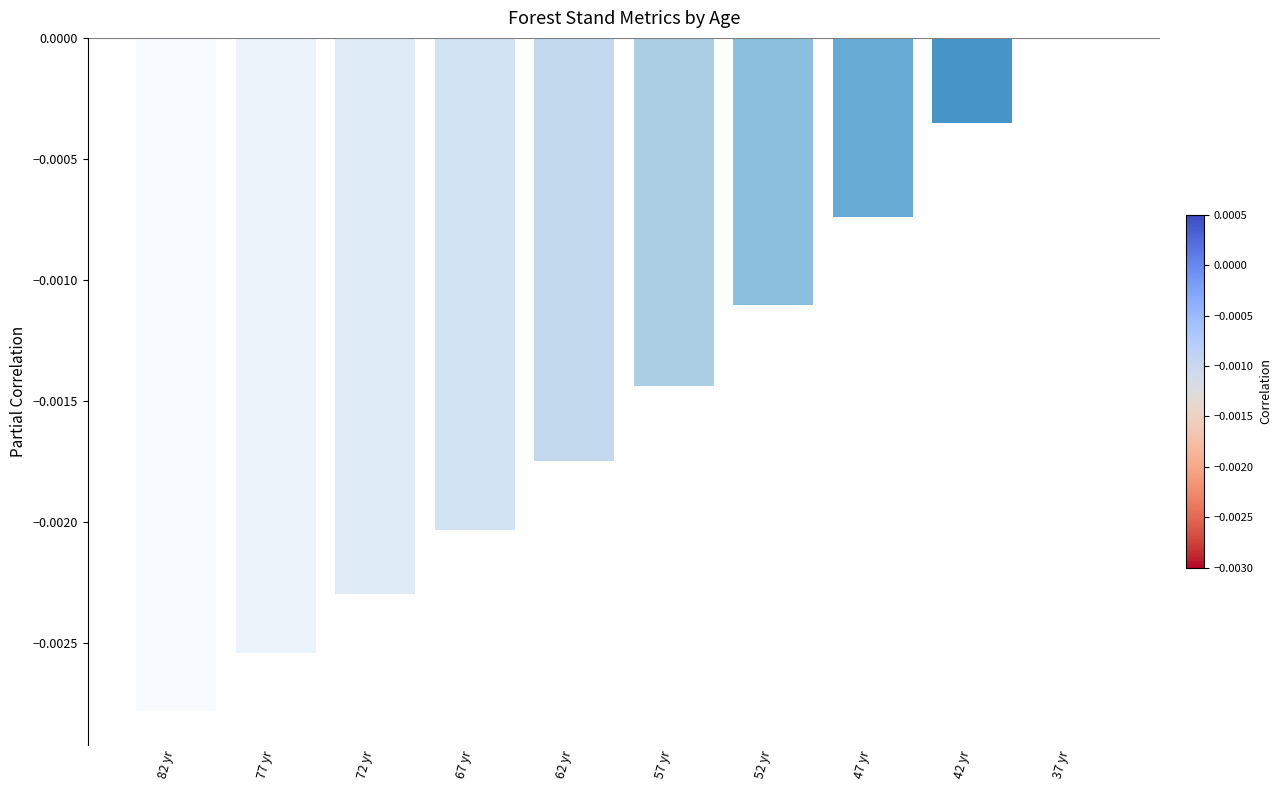

Between 72 yr and 47 yr, which is larger?

47 yr